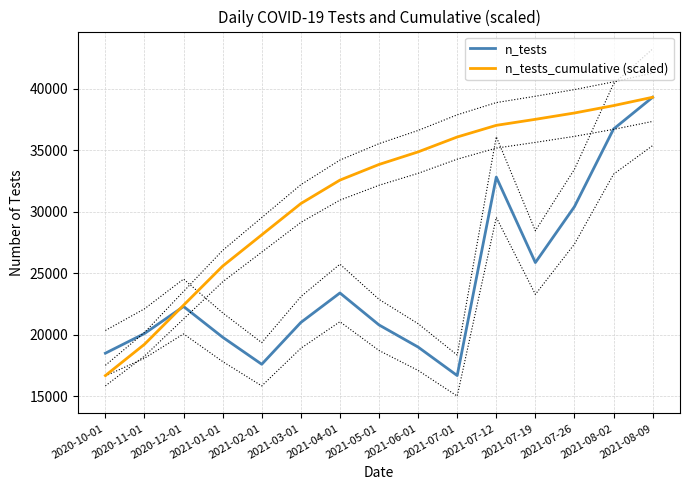

Which series changed the most between 2020-12-01 and 2021-04-01?

n_tests_cumulative (scaled)